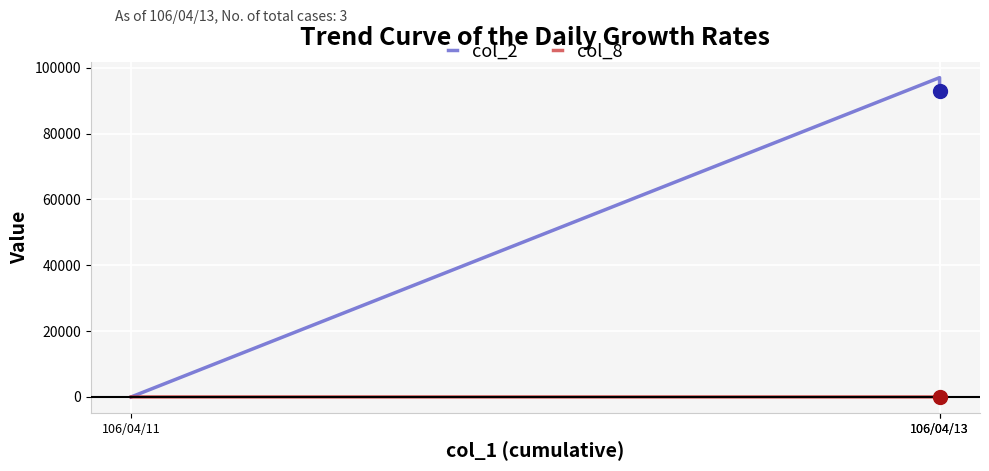

Is it true that col_8 equals 0 at 106/04/11?

True